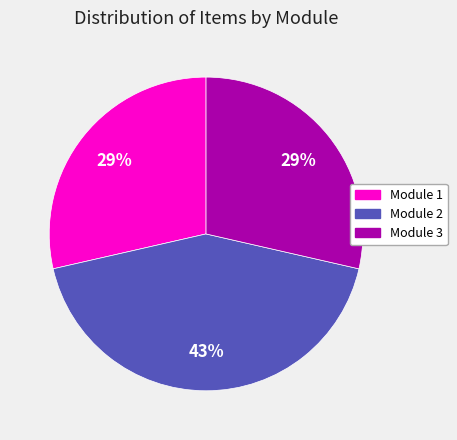

Does Module 3 account for over 50% of the chart?

No